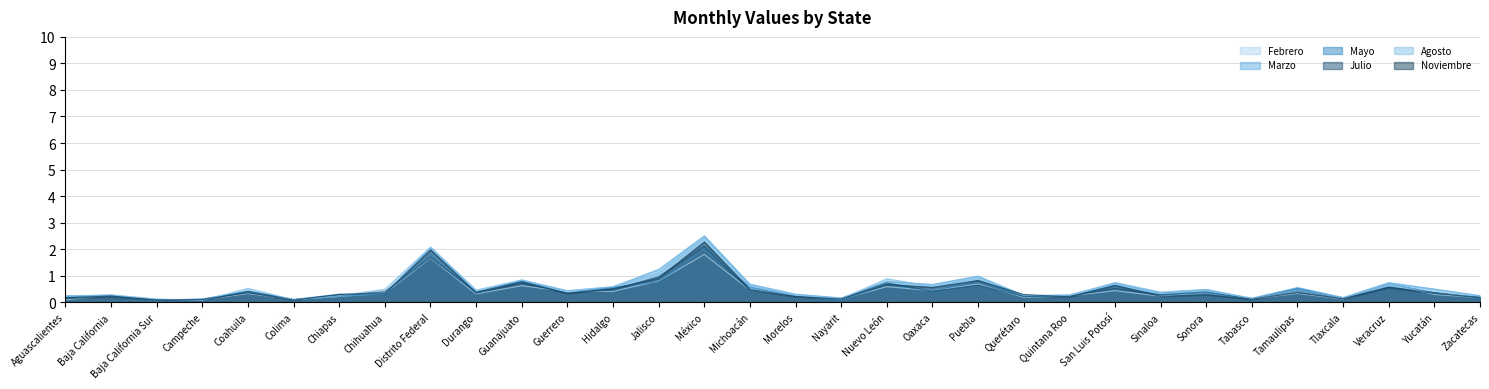

Between Baja California Sur and Aguascalientes, which is larger?

Aguascalientes